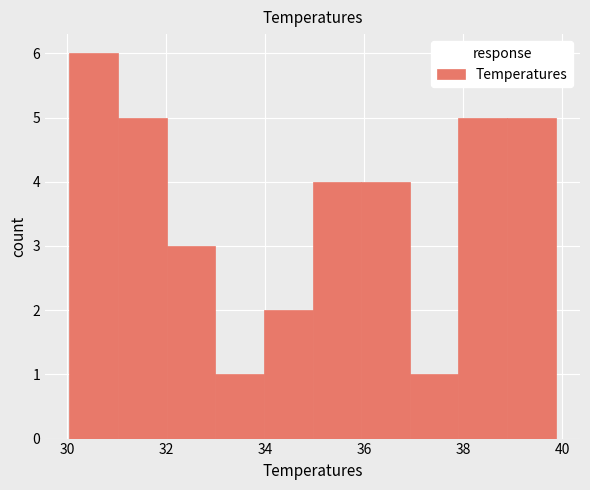

Reading left to right, transcribe this chart: for each bar, give the range it covers on the x-axis and its height. Neither the bar edges nor the heights are printed on the chart, so give them approximately, as read against the axes.

30.0 to 31.0: 6
31.0 to 32.0: 5
32.0 to 33.0: 3
33.0 to 34.0: 1
34.0 to 35.0: 2
35.0 to 36.0: 4
36.0 to 37.0: 4
37.0 to 38.0: 1
38.0 to 38.8: 5
38.8 to 39.8: 5